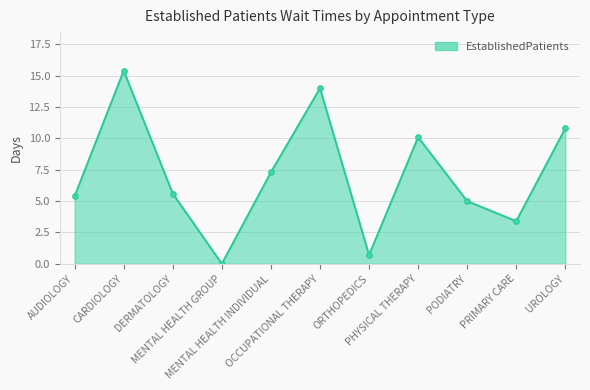

Between UROLOGY and OCCUPATIONAL THERAPY, which is larger?

OCCUPATIONAL THERAPY